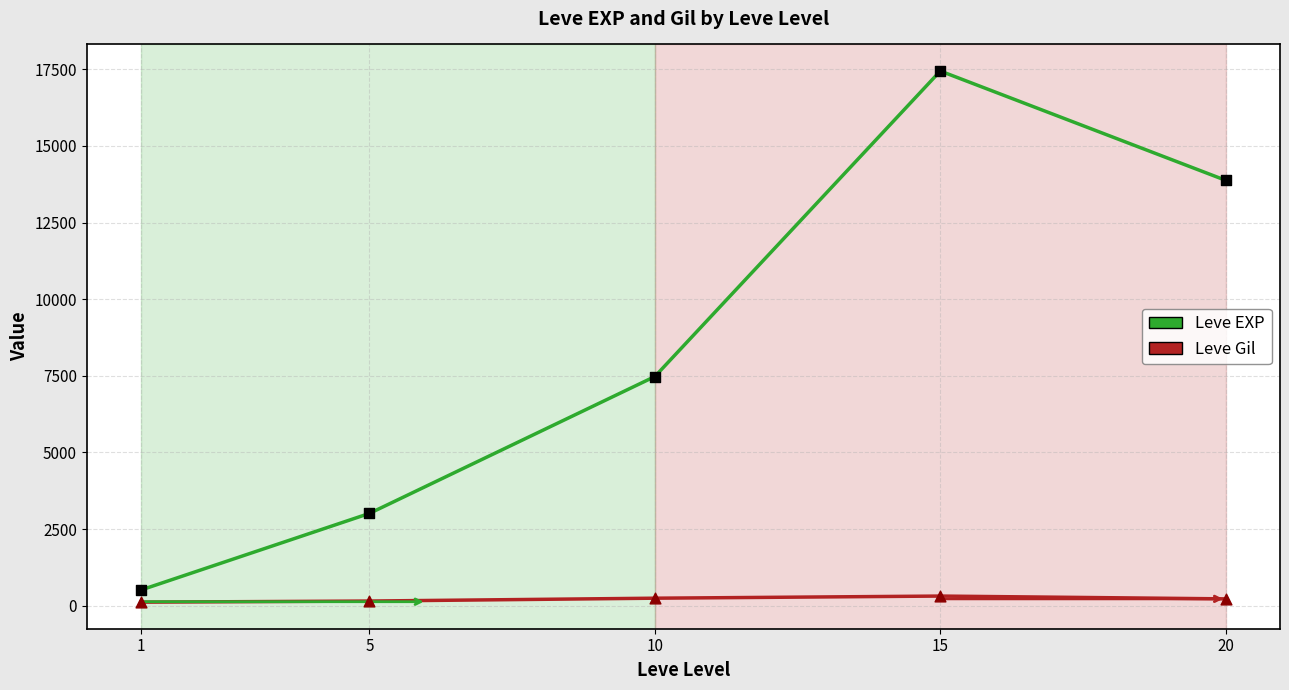

What is the total value across all series at 5?

3157.7